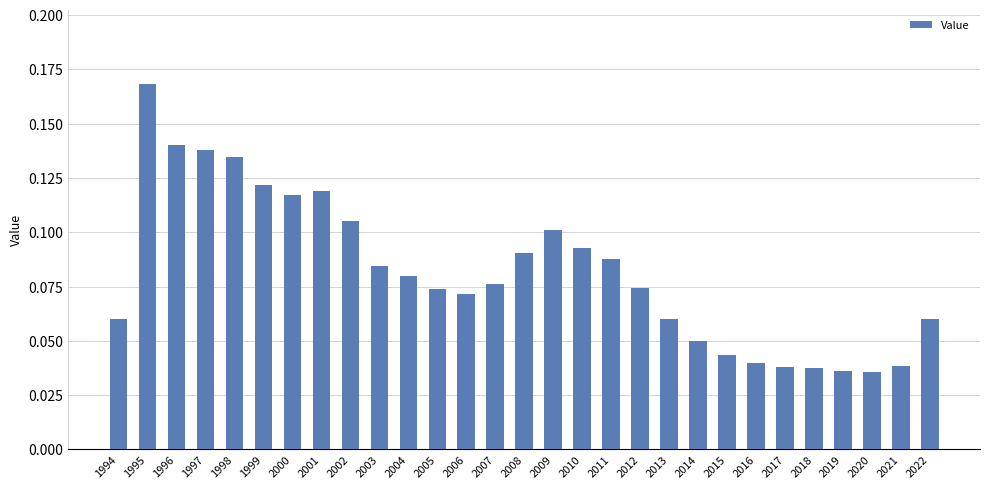

True or false: the data shows 0.1 at 1997.

True